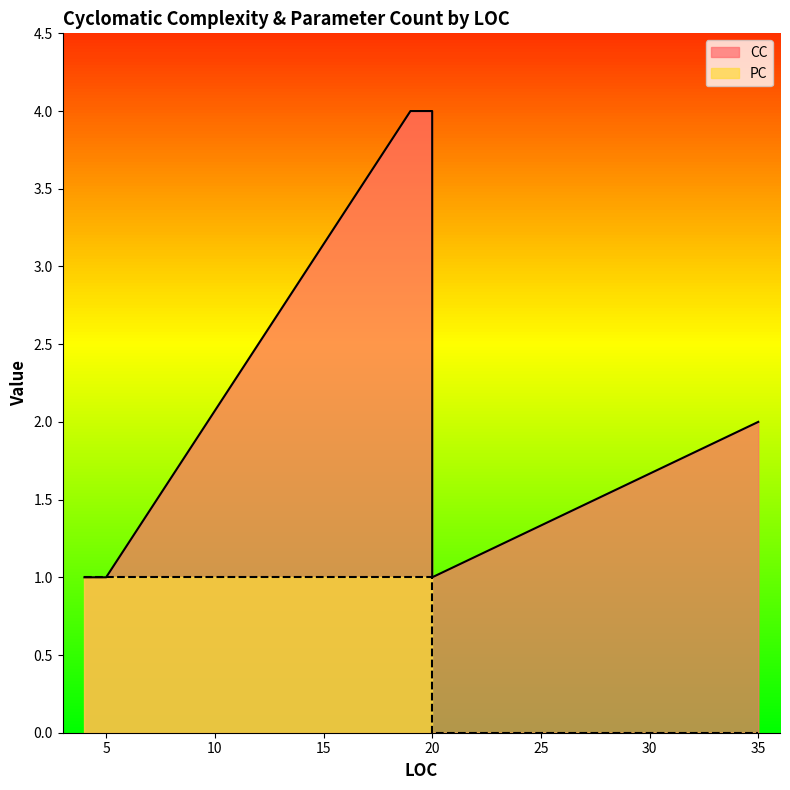

True or false: PC has more than 1 interior local peaks.

False